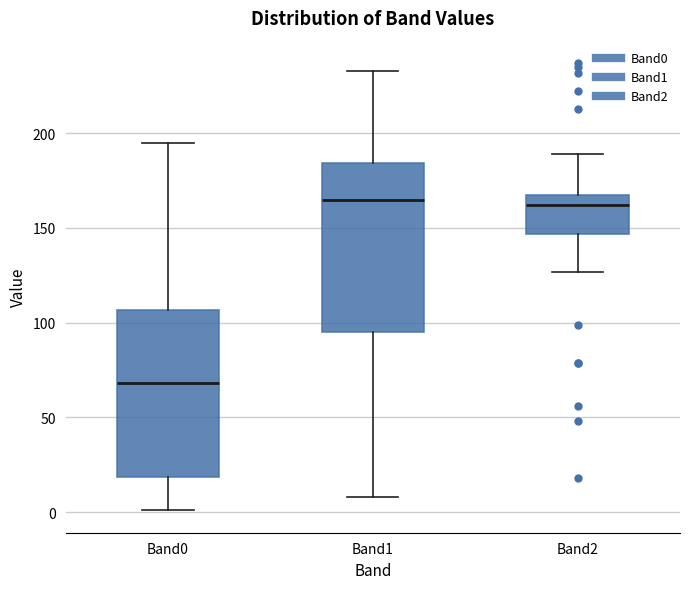

Where is the upper edge of the box for Band1 on the y-axis? The values are not printed on the chart, so give them approximately, as read against the axis.

185